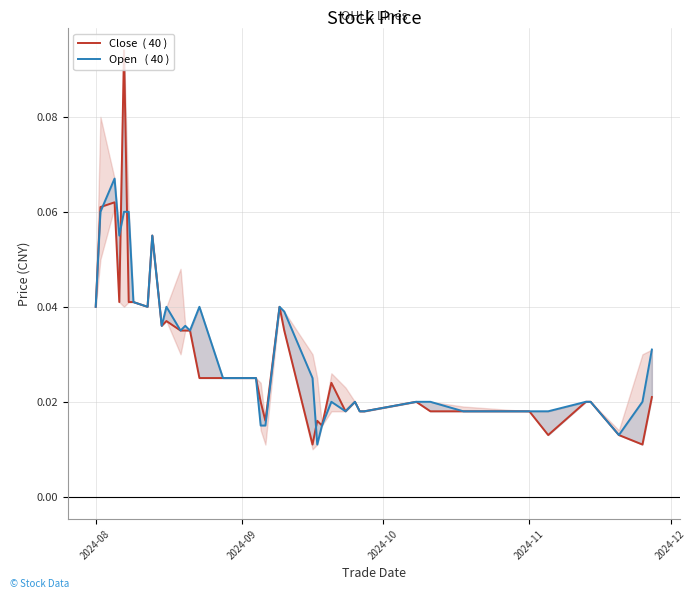

After their last crossing, which series has the higher values: Close  ( 40 ) or Open   ( 40 )?

Close  ( 40 )